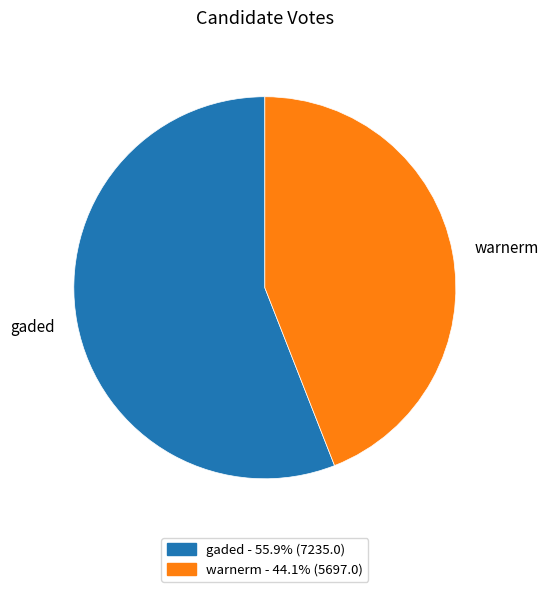

True or false: warnerm accounts for 29% of the total.

False